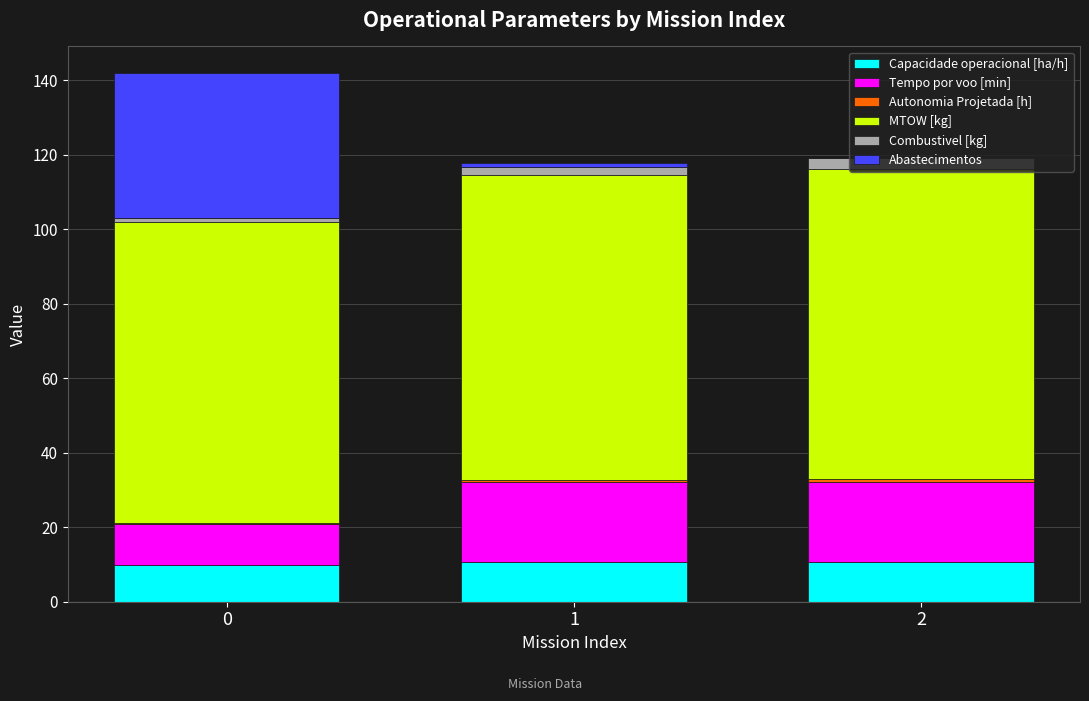

True or false: Capacidade operacional [ha/h] has a value of 9.8 at 0.

True